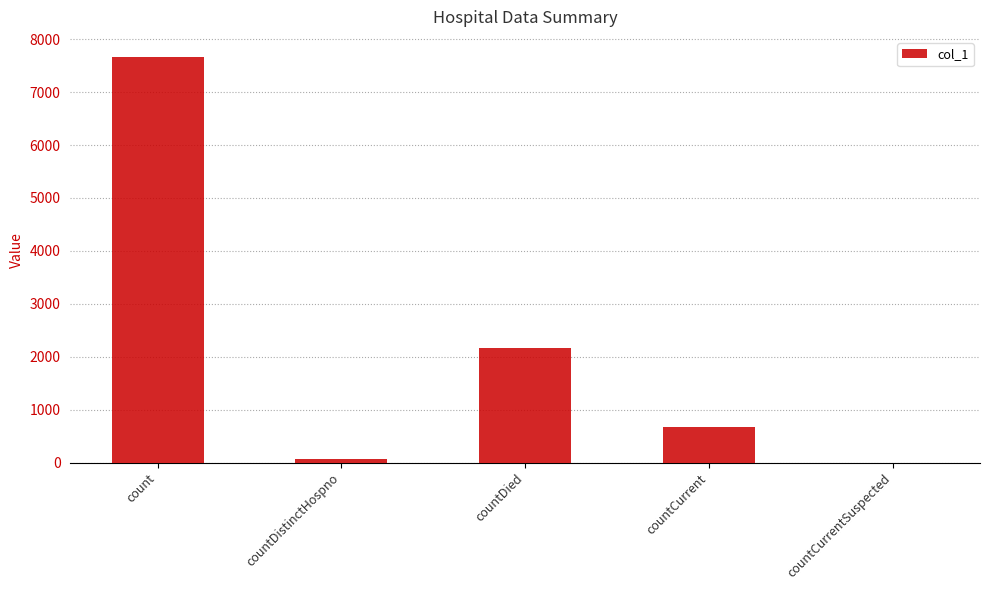

What is the sum of all values?

10566